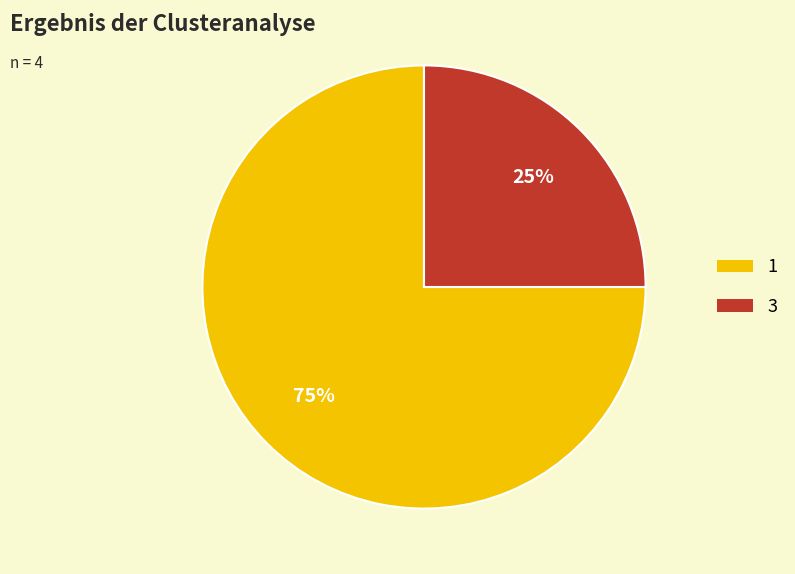

Is it true that 1 is 75% of the pie?

True